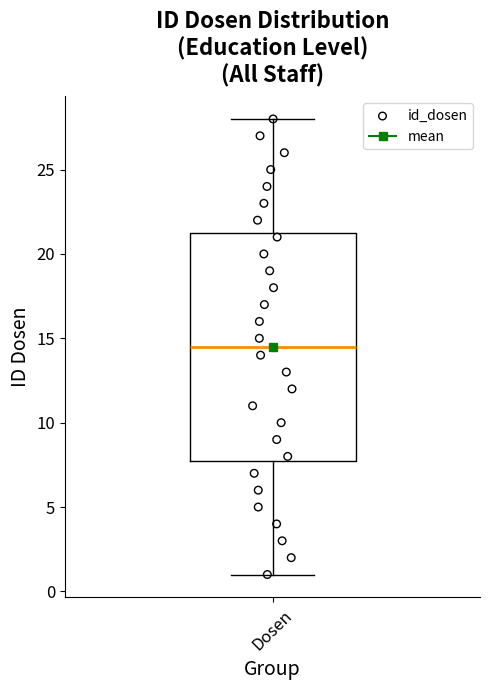

Where does the upper whisker of the box for Dosen end on the y-axis? The values are not printed on the chart, so give them approximately, as read against the axis.

28.0